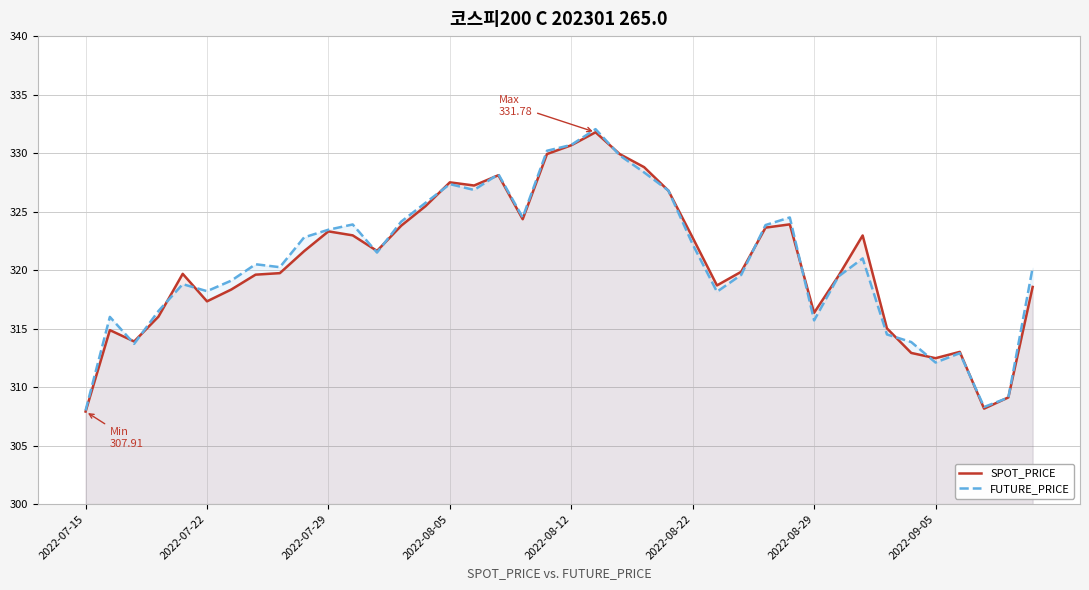

Reading left to right, list all the values displayed in this chart.

SPOT_PRICE: 307.9	314.9	313.9	316.0	319.7	317.3	318.3	319.6	319.7	321.6	323.3	323.0	321.6	323.8	325.5	327.5	327.2	328.1	324.4	329.9	330.7	331.8	329.9	328.8	326.8	322.8	318.7	319.9	323.6	323.9	316.4	319.5	323.0	315.0	312.9	312.5	313.0	308.2	309.1	318.6
FUTURE_PRICE: 308.0	316.0	313.7	316.5	318.8	318.2	319.1	320.5	320.2	322.8	323.4	323.9	321.5	324.1	325.8	327.4	326.9	328.2	324.5	330.2	330.7	332.1	329.8	328.4	326.8	322.2	318.1	319.6	323.9	324.5	315.7	319.4	321.0	314.5	313.9	312.1	312.9	308.3	309.1	320.2